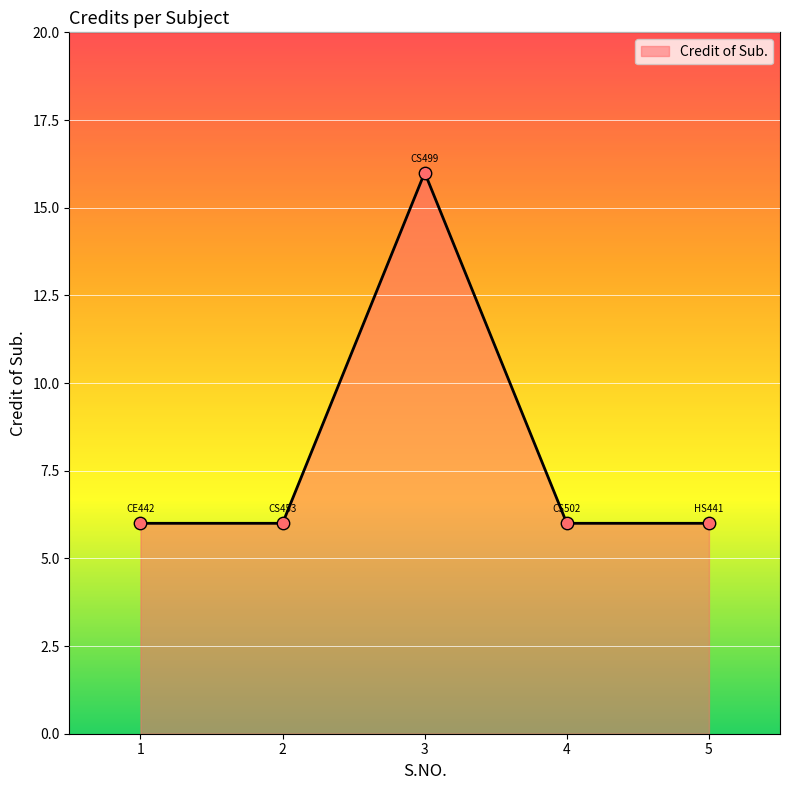

Approximately how many times larger is the value at 2 compared to 5?

1.0